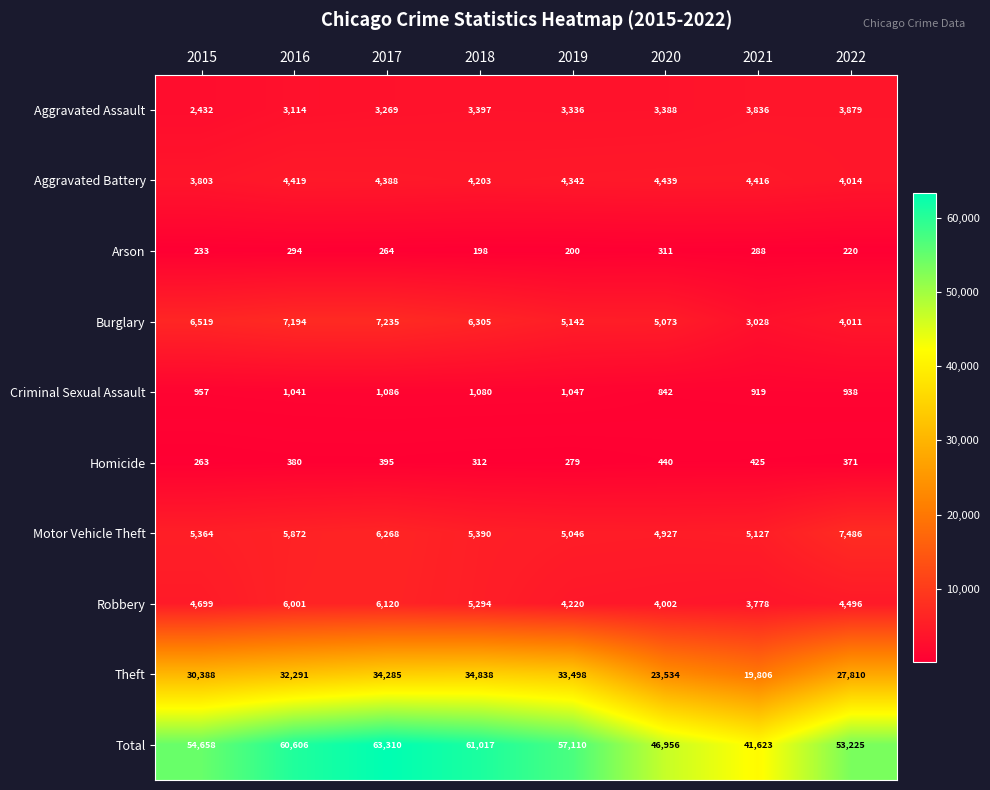

How many series are shown in this chart?

10